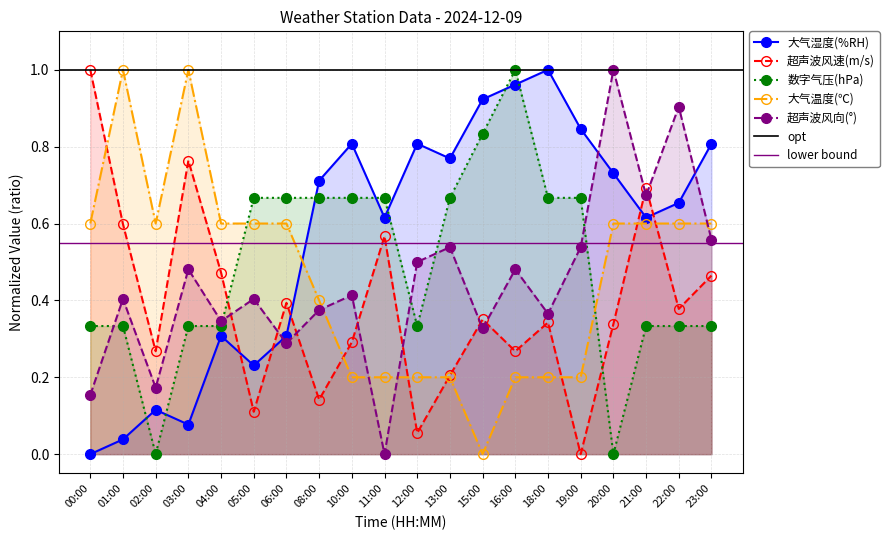

What is the difference between the highest and lowest values at 06:00?

0.4